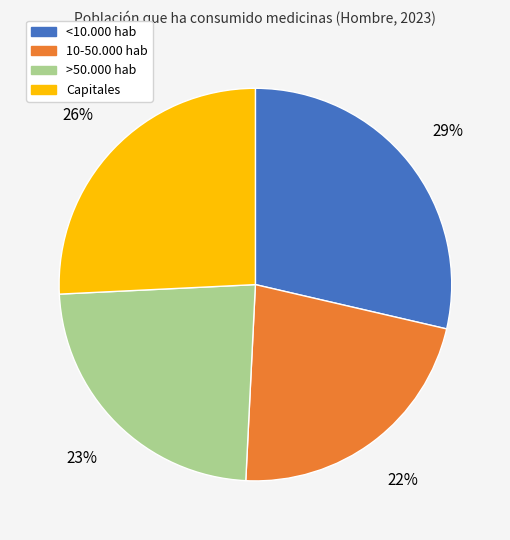

To the nearest percent, what is the difference between the 10-50.000 hab and >50.000 hab slice percentages?

1%